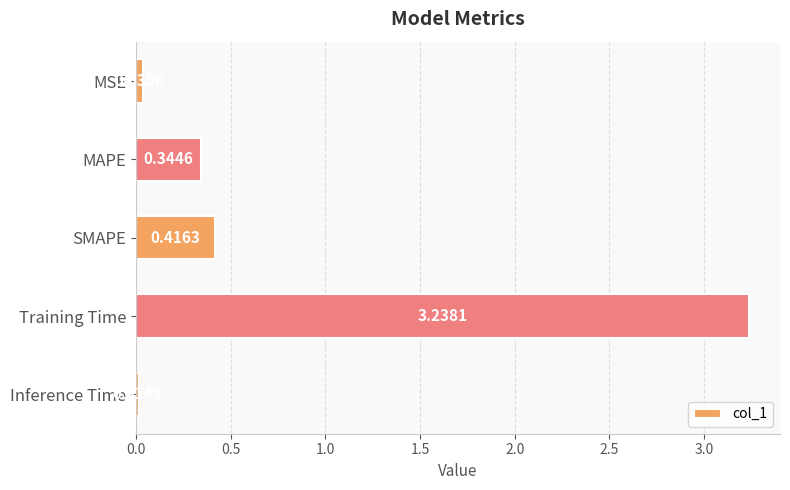

Between MAPE and Training Time, which is larger?

Training Time